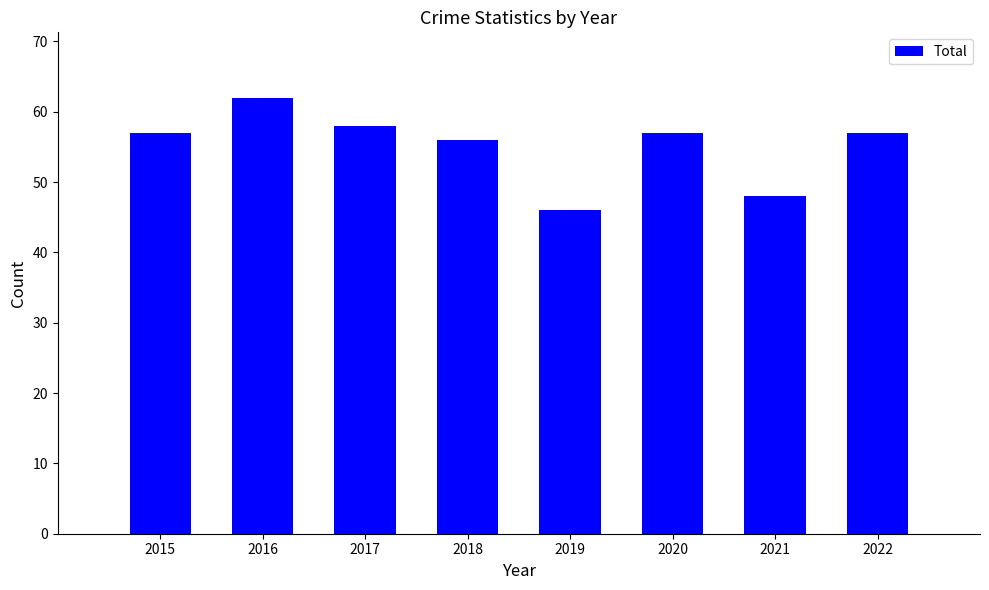

True or false: the data shows 57 at 2020.

True